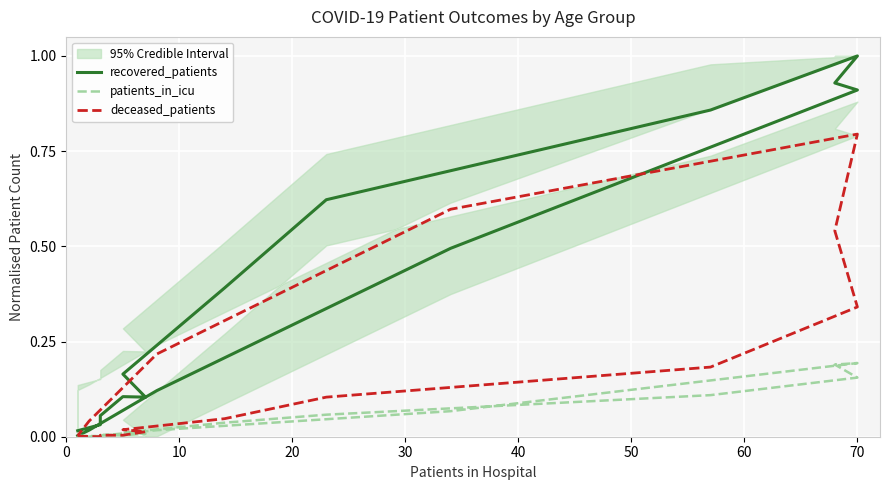

True or false: patients_in_icu has a value of 0.0 at 10.

True